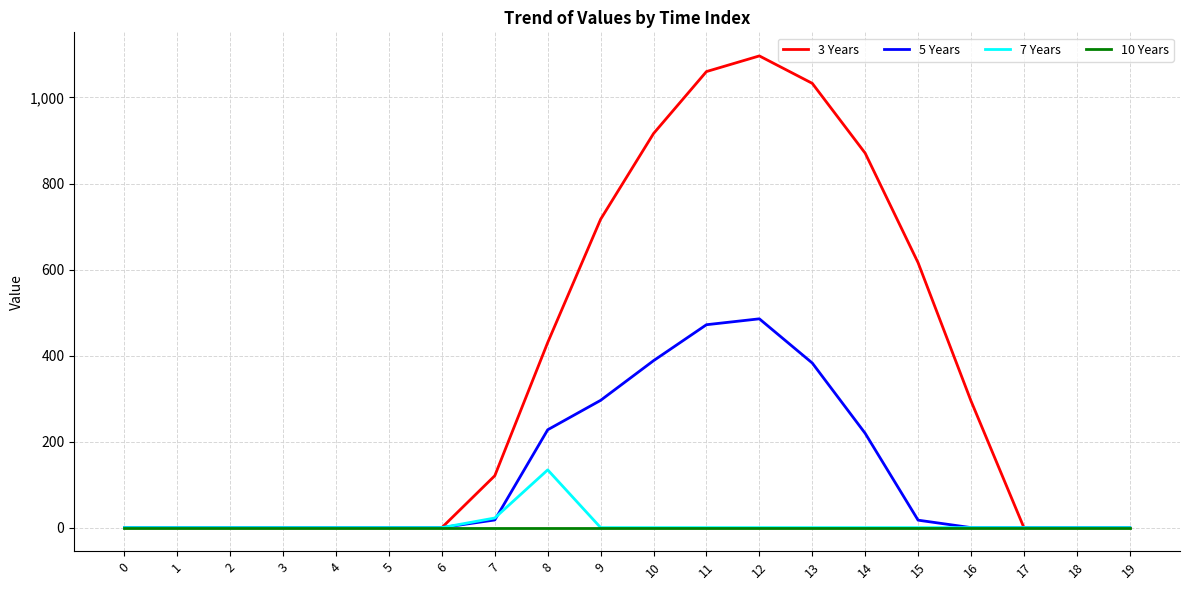

Which series has the widest spread of values?

3 Years